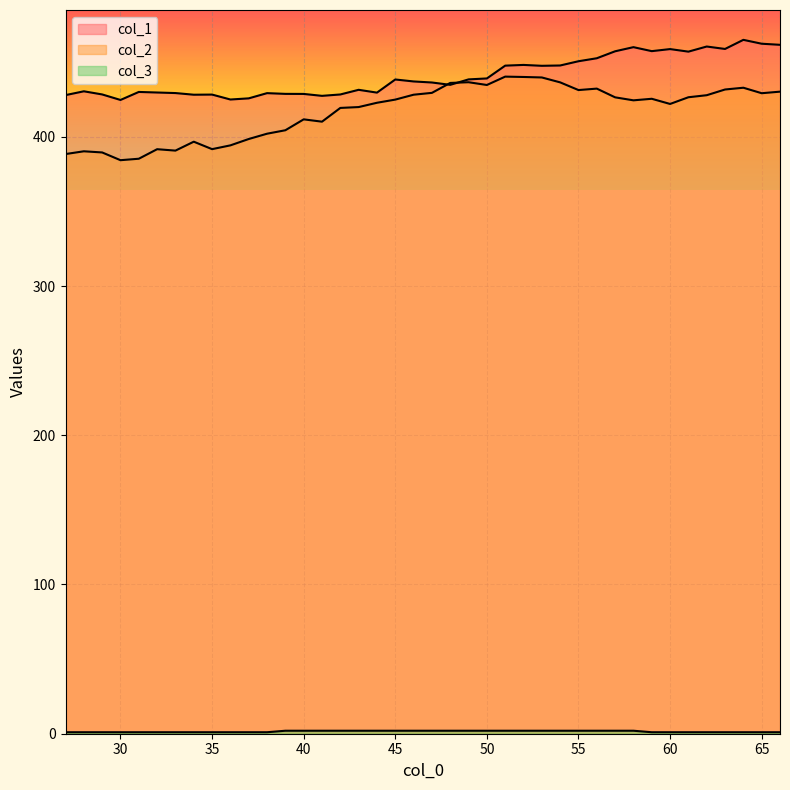

True or false: col_3 and col_2 cross at least once.

False